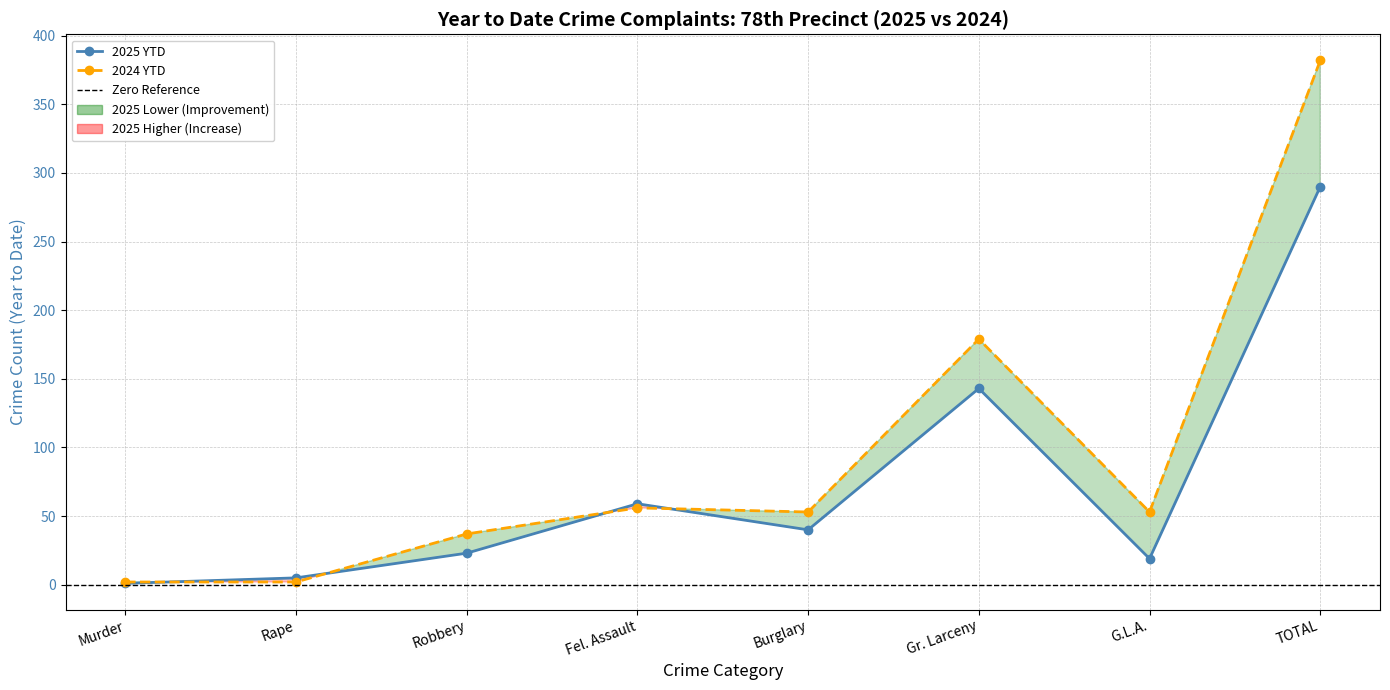

What is the spread (max minus min) of values at TOTAL?

92